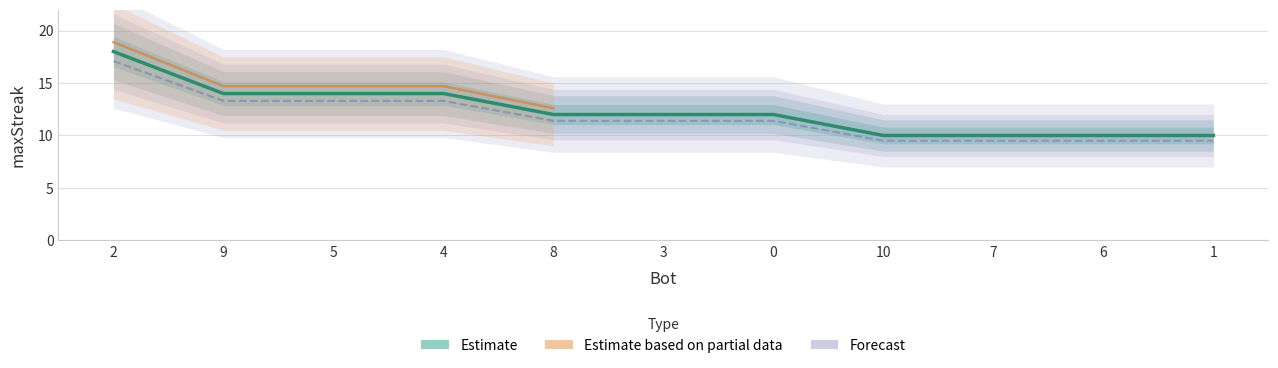

At which label is the value closest to 14?

9